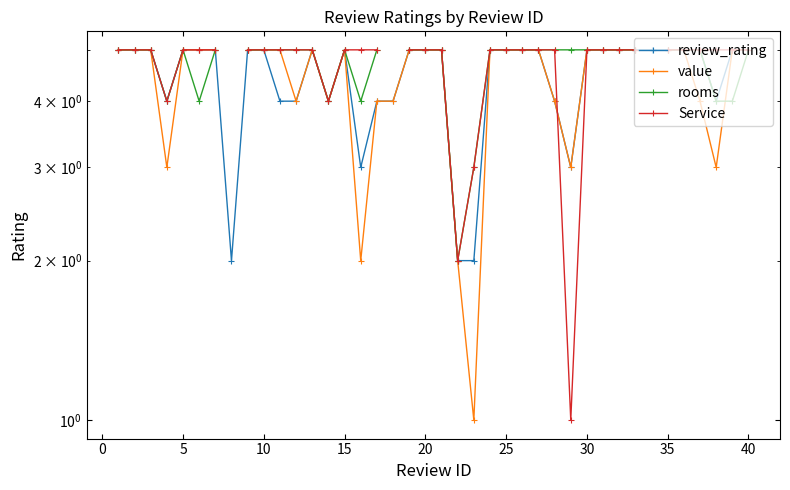

True or false: review_rating and rooms cross at least once.

False